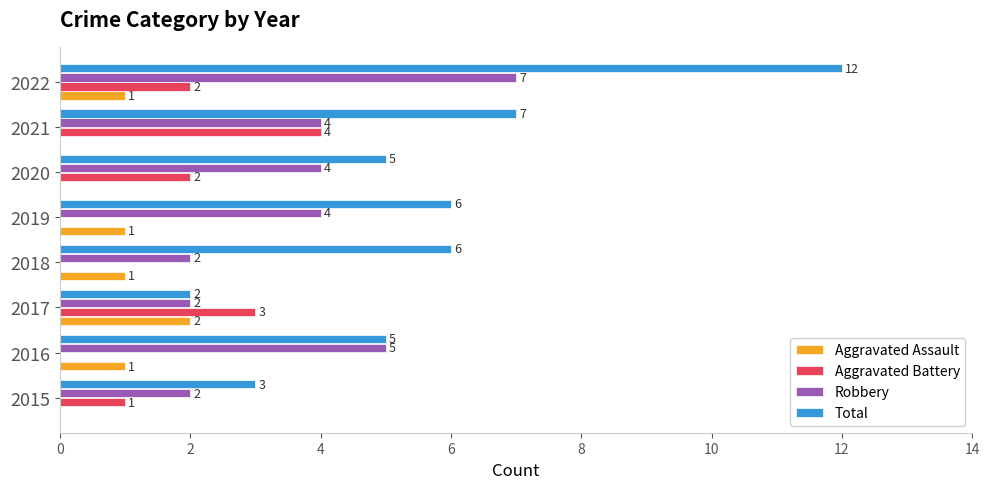

Where is Total nearest to the value 7?

2021